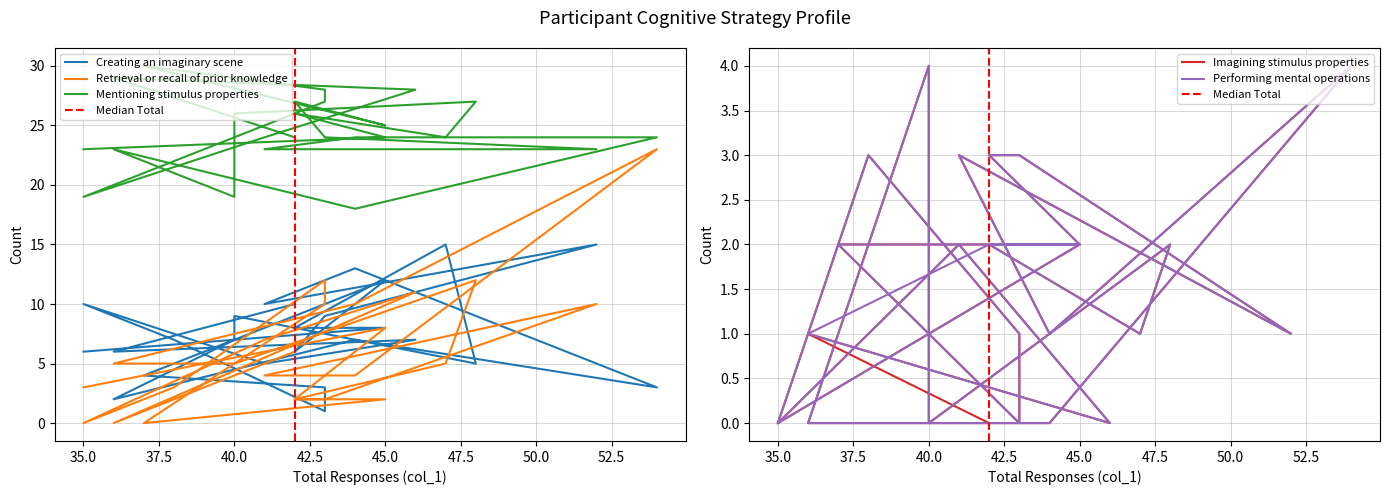

True or false: Creating an imaginary scene has more than 1 interior local peaks.

True